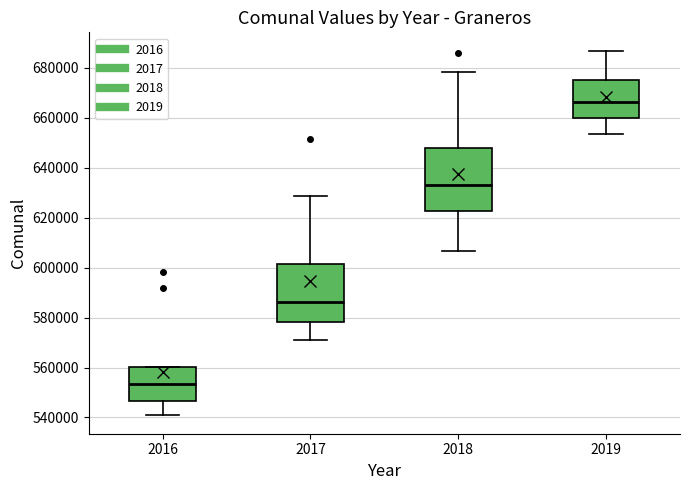

Which box's median line is the lowest?

2016